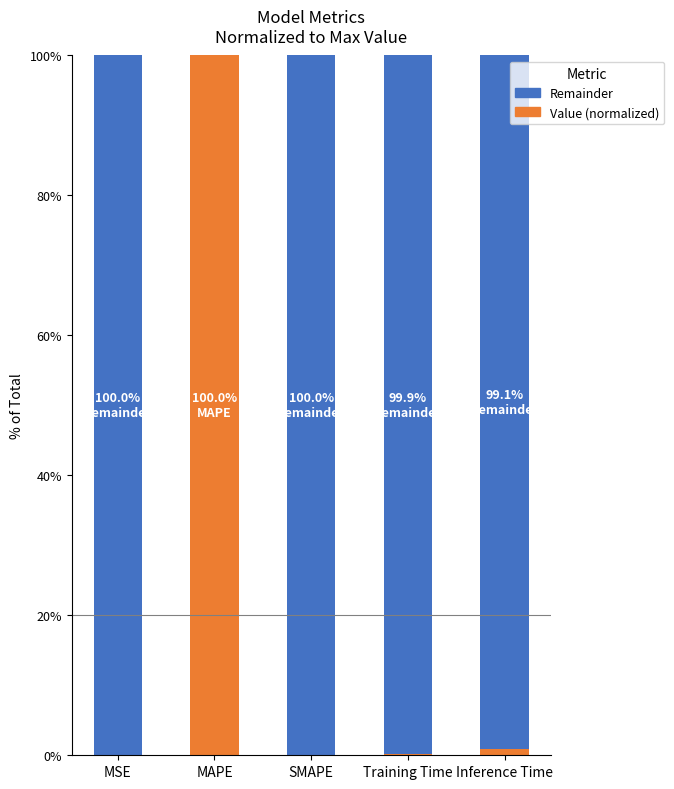

What is the highest value of the Value (normalized) series?

100.0